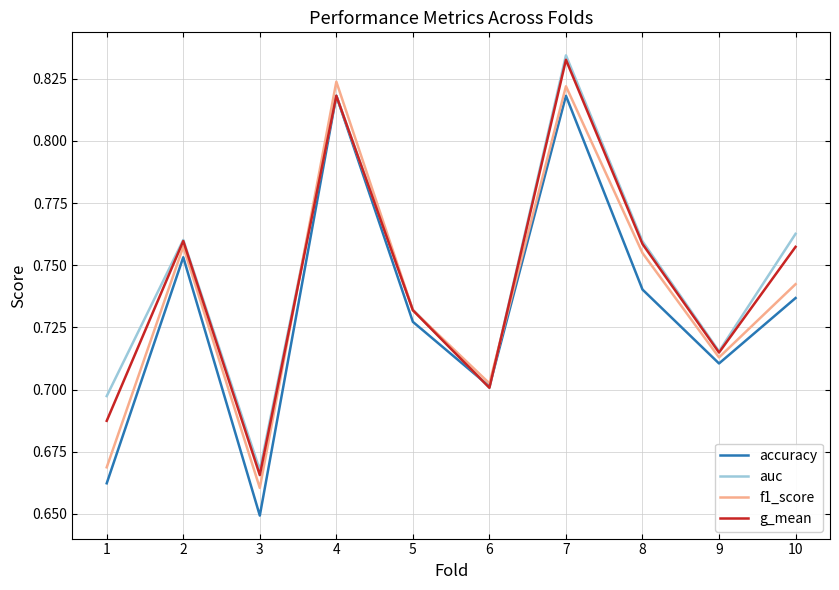

Which label corresponds to the smallest value in the chart?

3